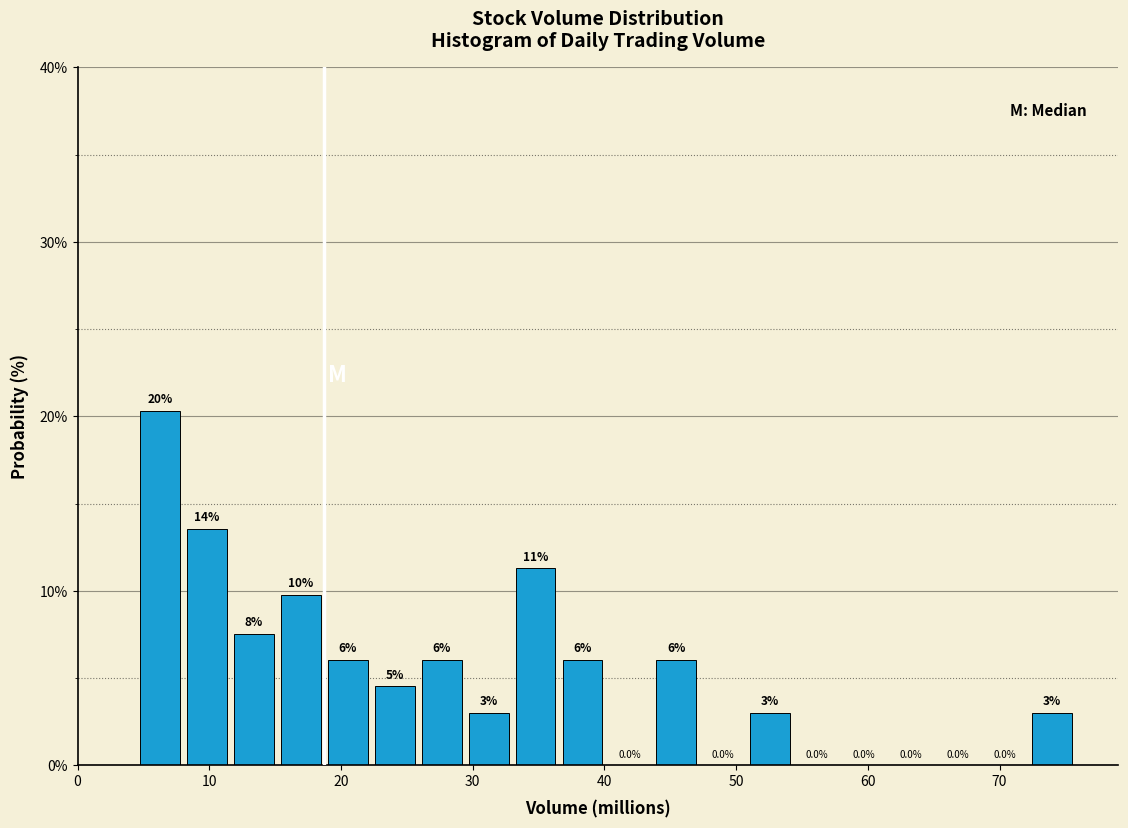

Read against the x-axis, roughly where is the centre of the tallest bar?

6